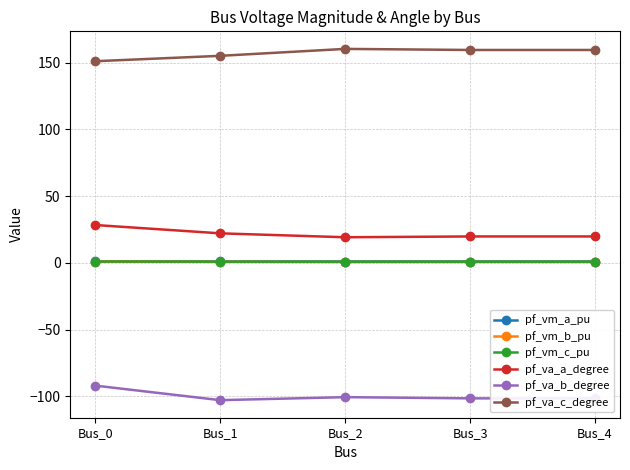

At which label is pf_va_c_degree closest to 155?

Bus_1